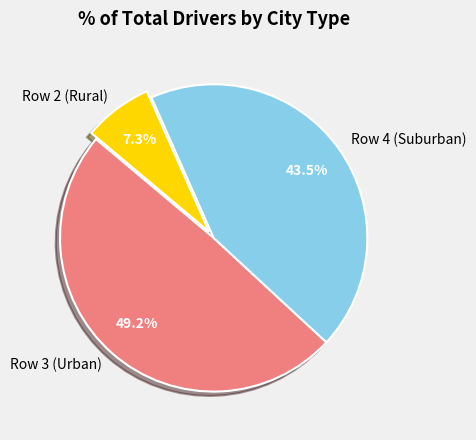

What percentage do Row 2 (Rural) and Row 4 (Suburban) together represent?

50.8%